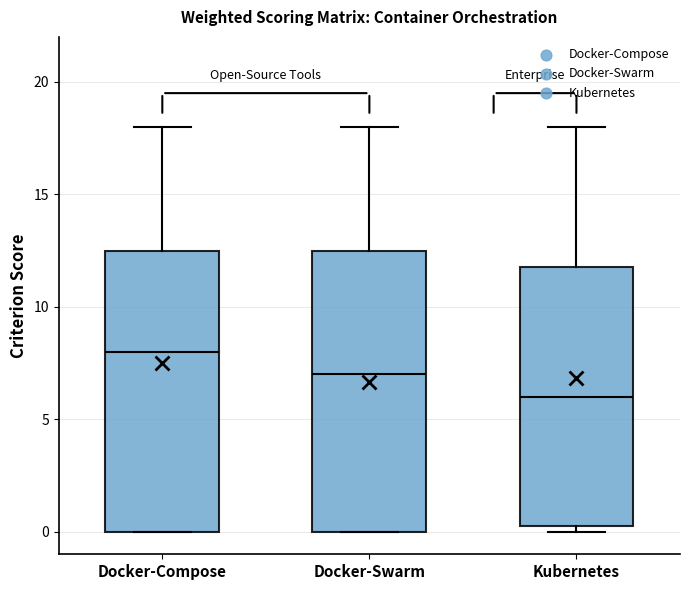

Which box has the highest median line?

Docker-Compose